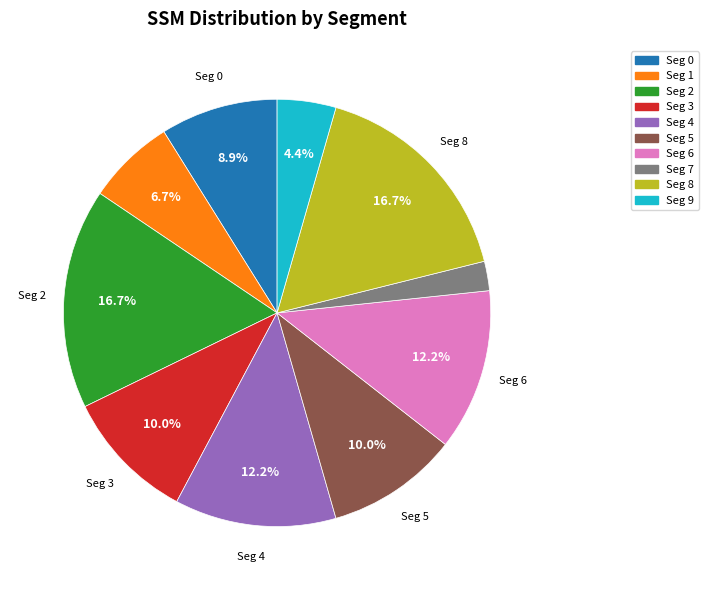

Is there any slice that represents more than half of the pie?

No